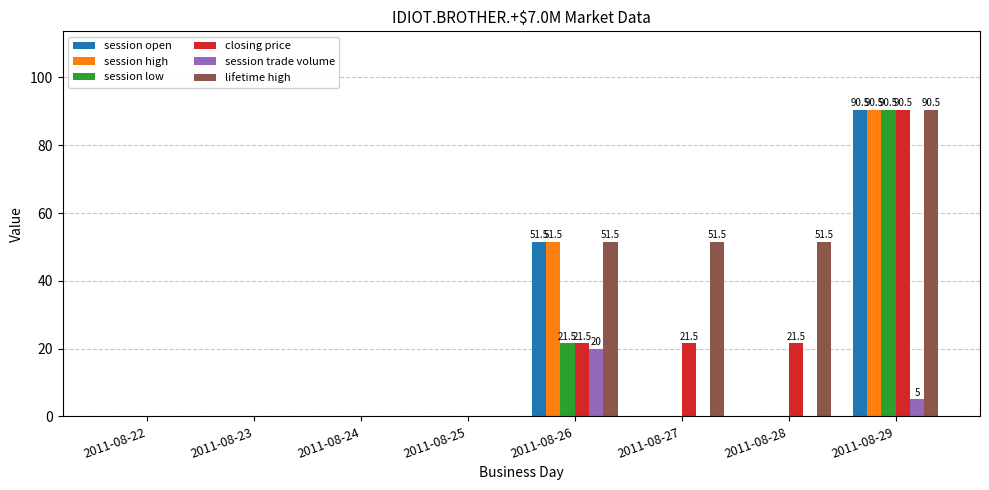

Is the value of lifetime high at 2011-08-29 greater than the value of session high at 2011-08-22?

Yes